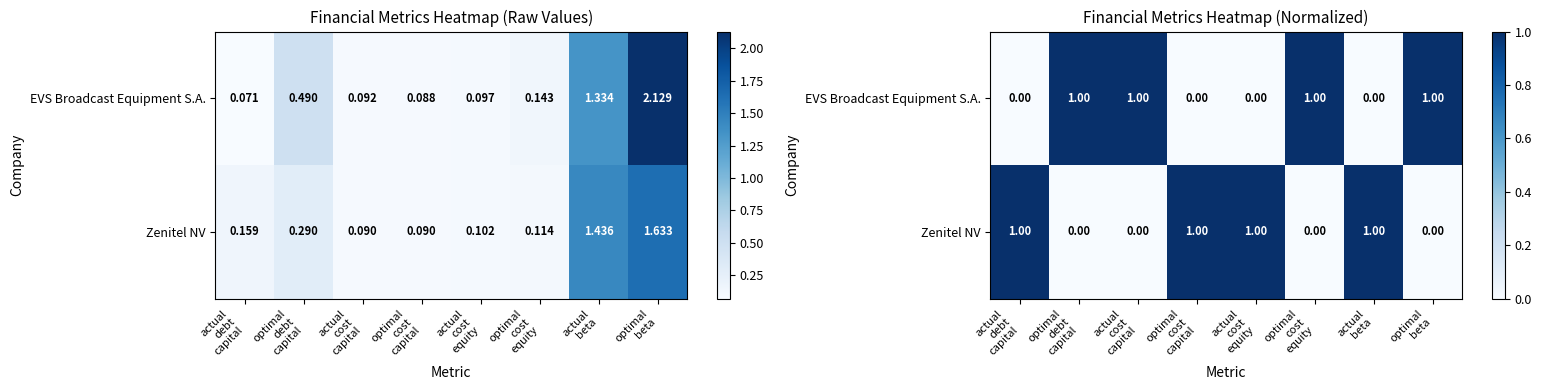

At which label is Zenitel NV closest to 0?

optimal debt capital